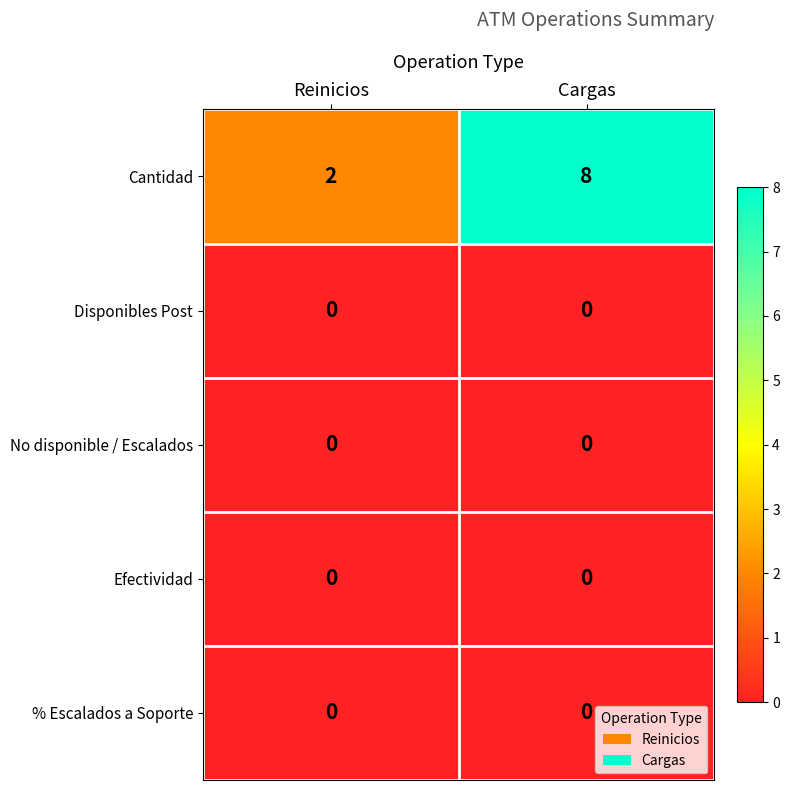

Which label corresponds to the largest value in the chart?

Cargas